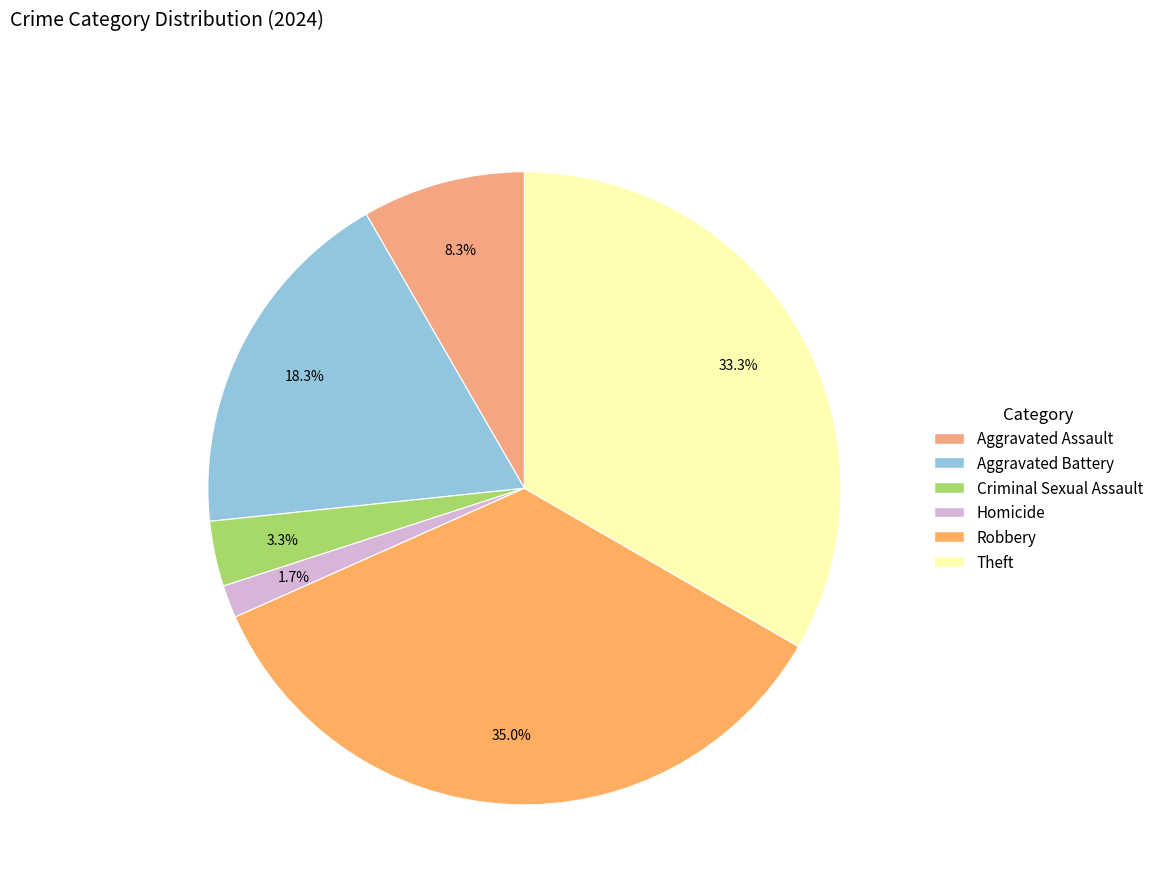

Between Homicide and Criminal Sexual Assault, which is larger?

Criminal Sexual Assault